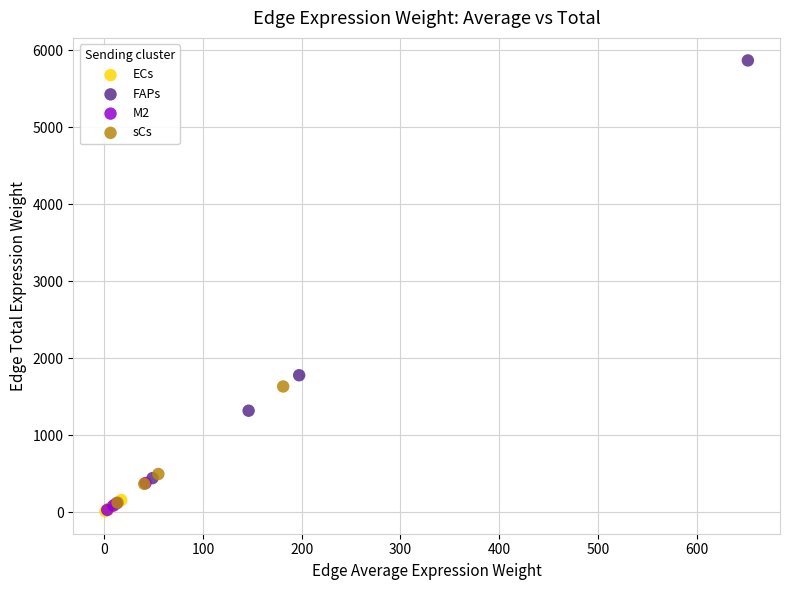

What are all the series names shown in the legend?

ECs, FAPs, M2, sCs